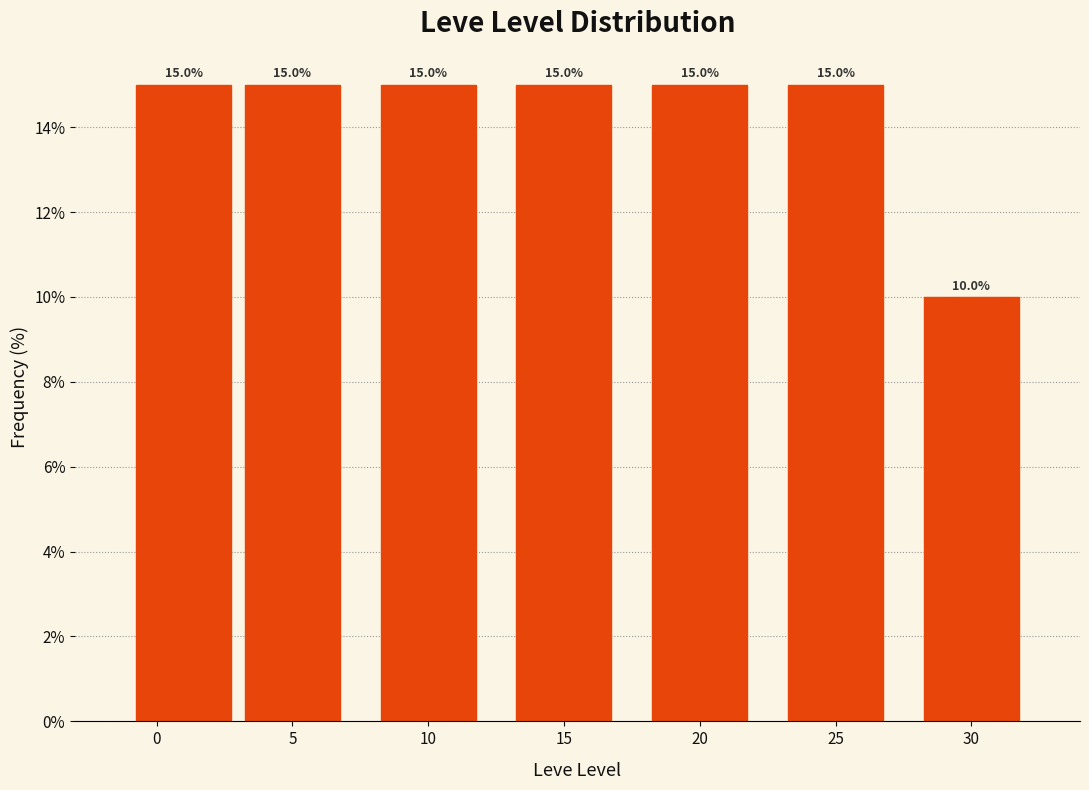

Reading right to left, transcribe all the data shown in this chart.

30=10	25=15	20=15	15=15	10=15	5=15	0=15